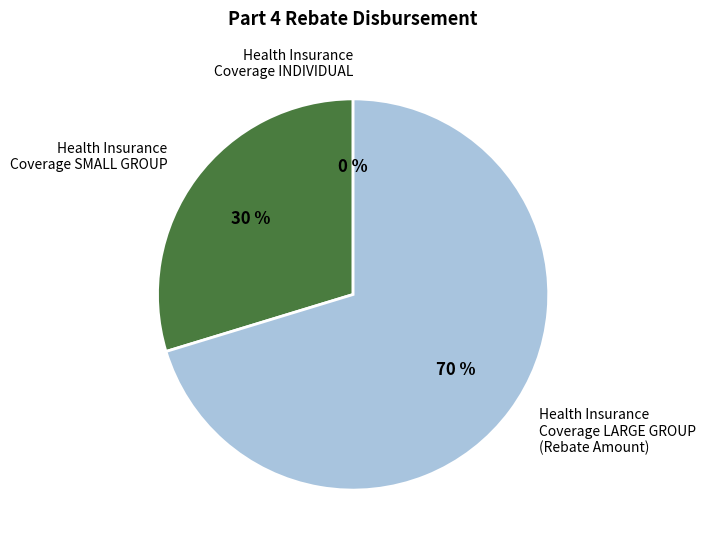

To the nearest percent, what is the average slice percentage?

33%